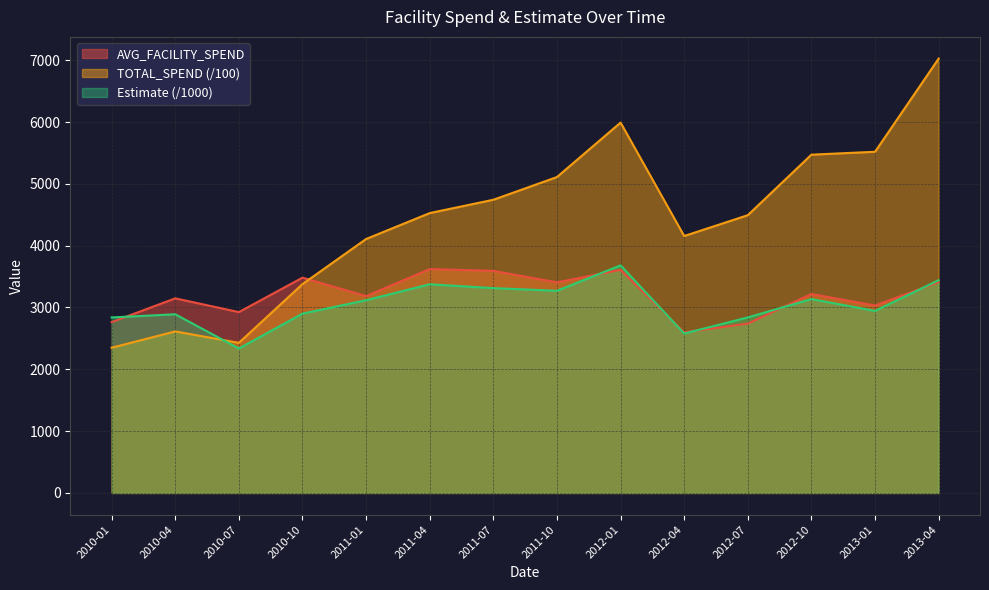

Which category has the lowest value in the TOTAL_SPEND series?

2010-01